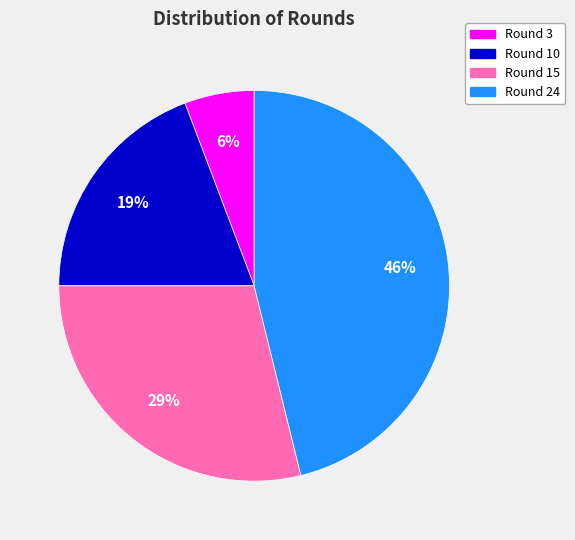

How many segments does this pie chart have?

4